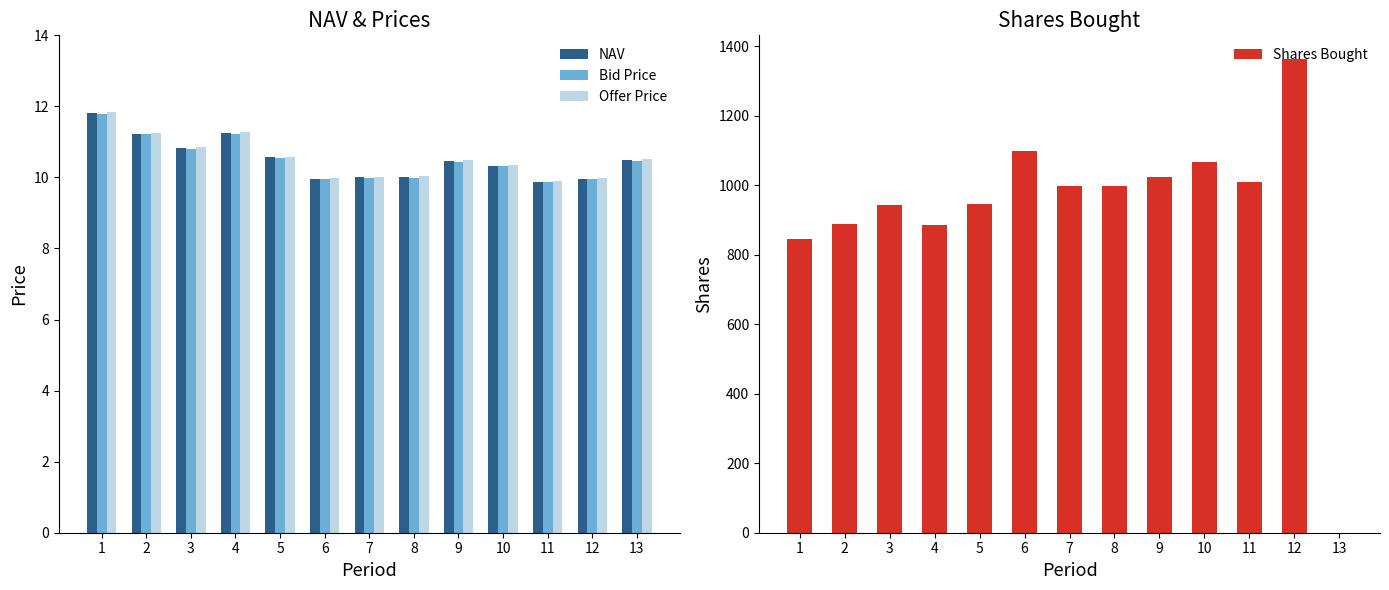

Reading left to right, transcribe all the data shown in this chart.

NAV: 11.8	11.2	10.8	11.3	10.6	10.0	10.0	10.0	10.5	10.3	9.9	10.0	10.5
Bid Price: 11.8	11.2	10.8	11.2	10.5	9.9	10.0	10.0	10.4	10.3	9.9	9.9	10.5
Offer Price: 11.8	11.3	10.8	11.3	10.6	10.0	10.0	10.0	10.5	10.4	9.9	10.0	10.5
Shares Bought: 844.7	888.3	943.0	885.3	946.0	1097.6	997.4	996.7	1023.9	1067.4	1009.7	1363.3	0.0